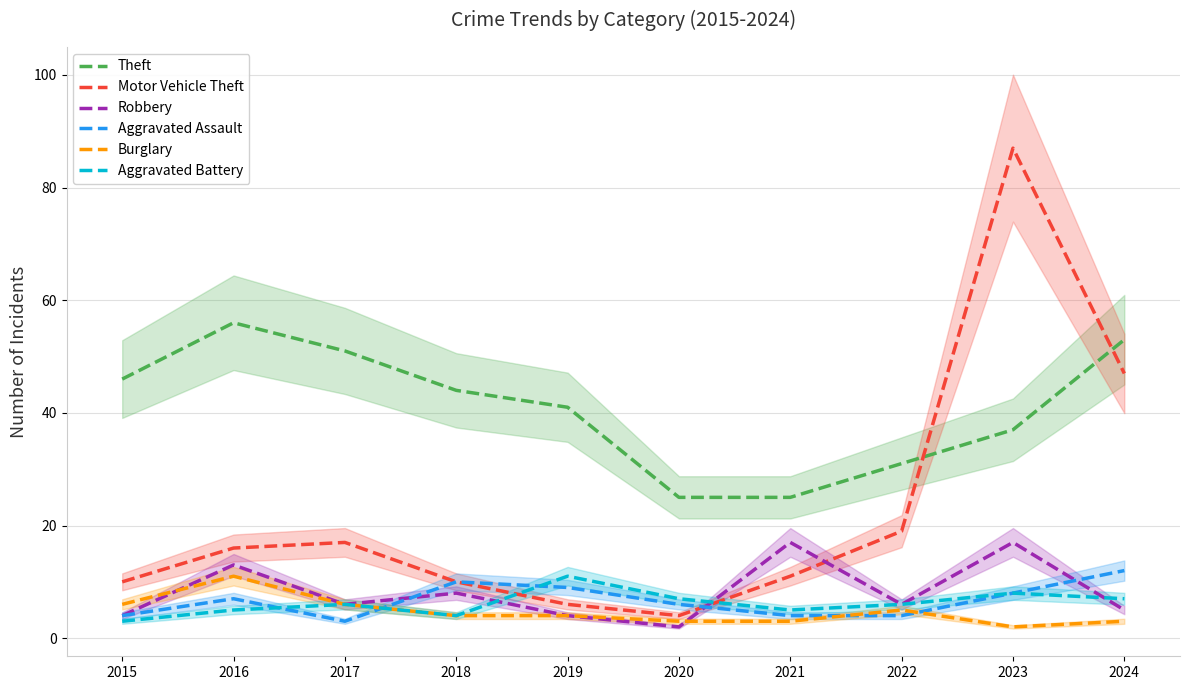

Reading left to right, what are all the values shown in this chart?

Theft: 46	56	51	44	41	25	25	31	37	53
Motor Vehicle Theft: 10	16	17	10	6	4	11	19	87	47
Robbery: 4	13	6	8	4	2	17	6	17	5
Aggravated Assault: 4	7	3	10	9	6	4	4	8	12
Burglary: 6	11	6	4	4	3	3	5	2	3
Aggravated Battery: 3	5	6	4	11	7	5	6	8	7